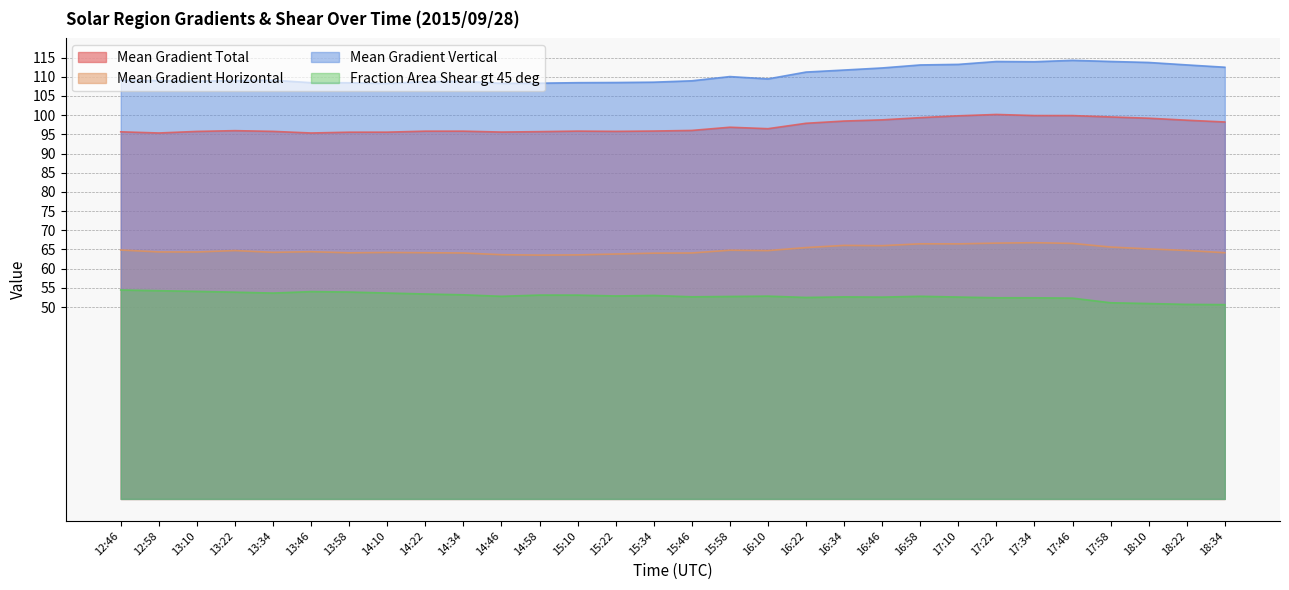

What is the label of the 20th point from the left?

16:34